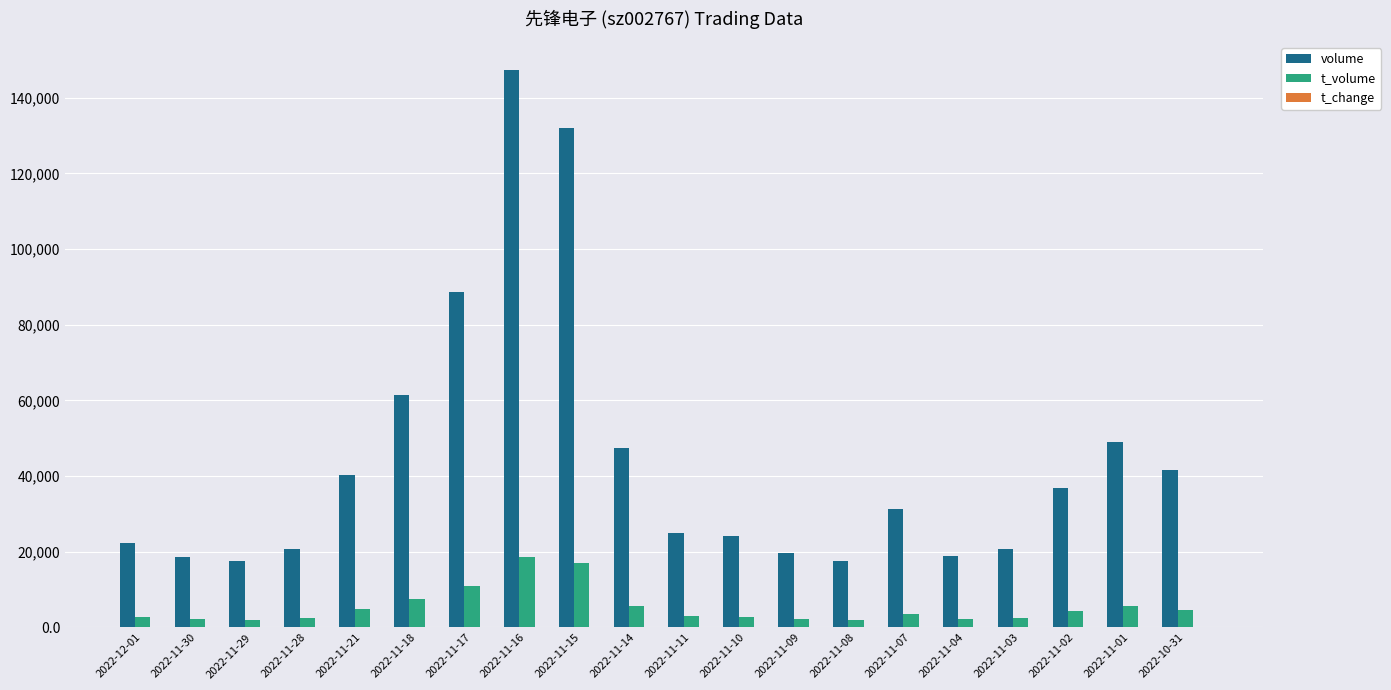

The value of t_volume at 2022-11-07 is 3685.0. True or false?

True